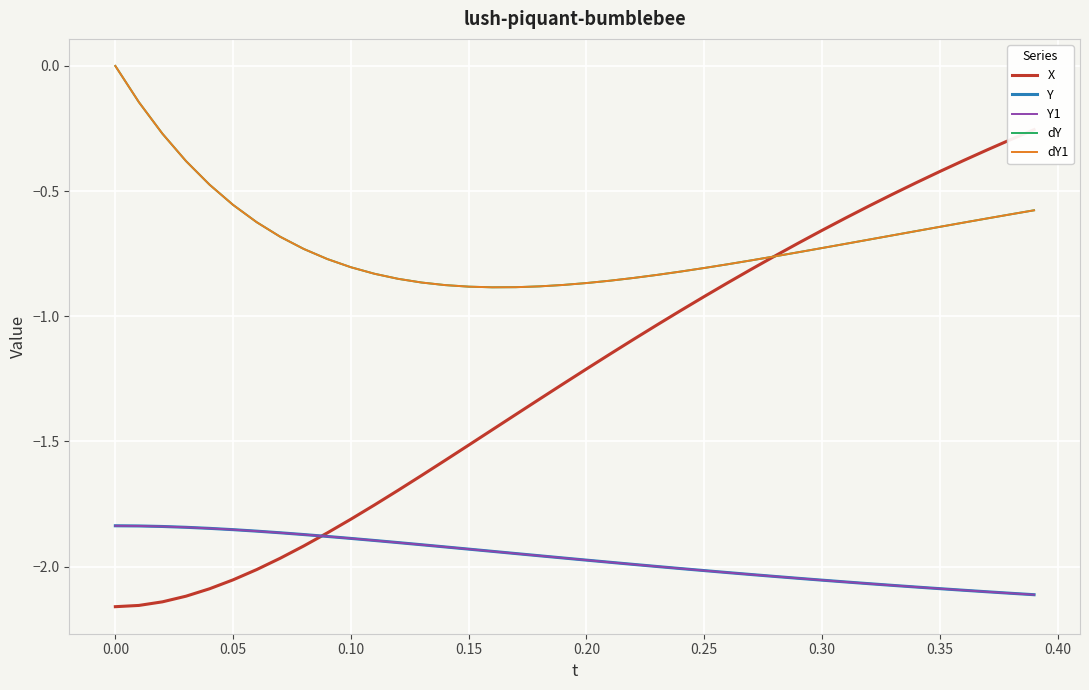

True or false: dY and X intersect in this chart.

True